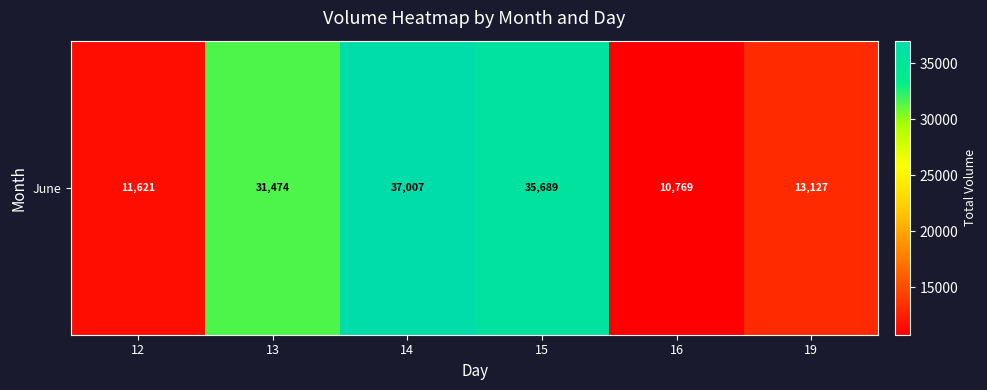

What is the sum of all values?

139687